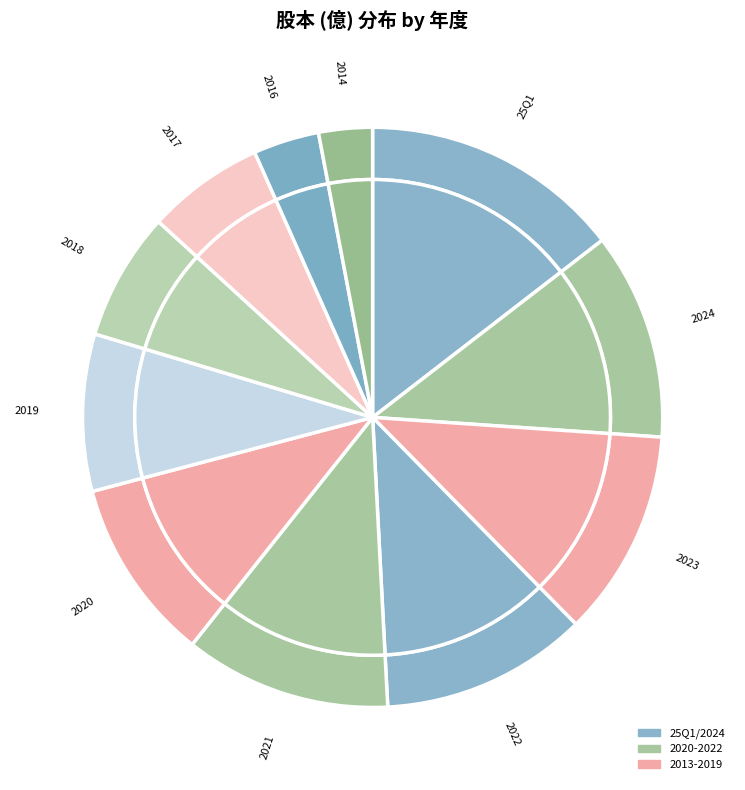

Is the sum of 2017 and 2022 greater than half?

No